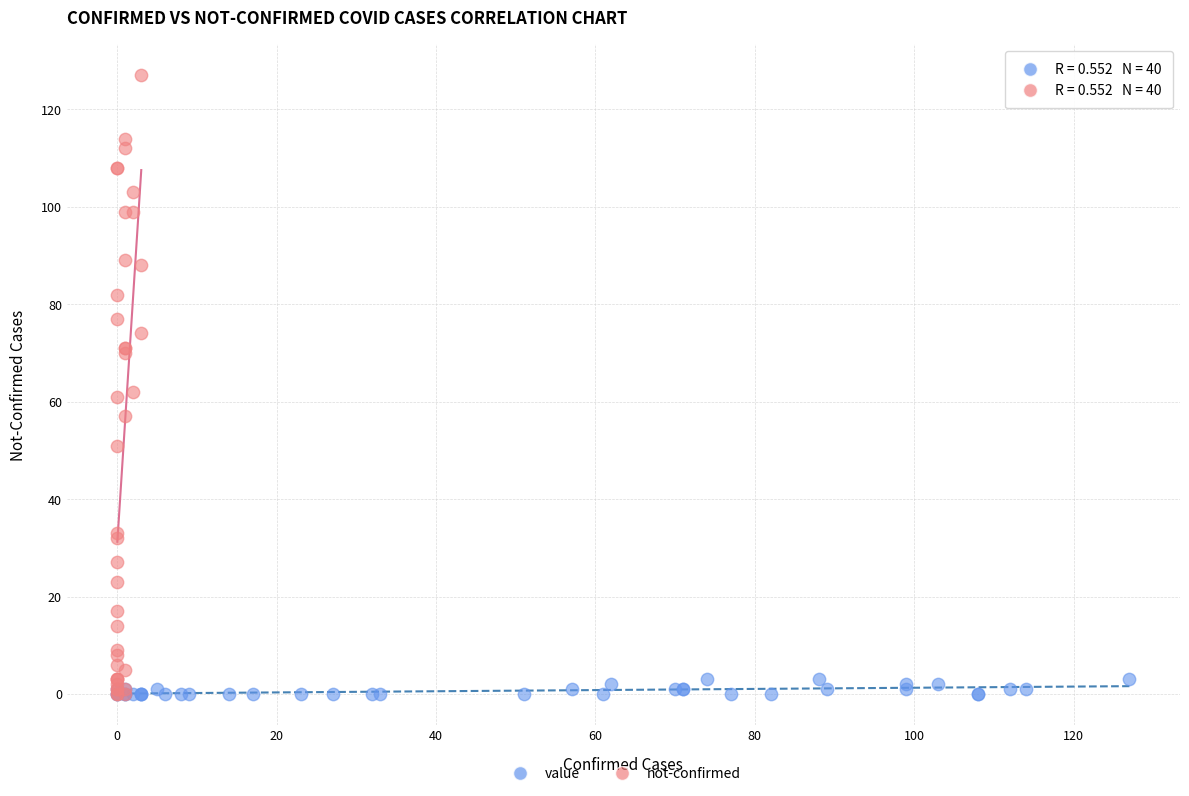

Which series has the largest Y range (max minus min)?

not-confirmed